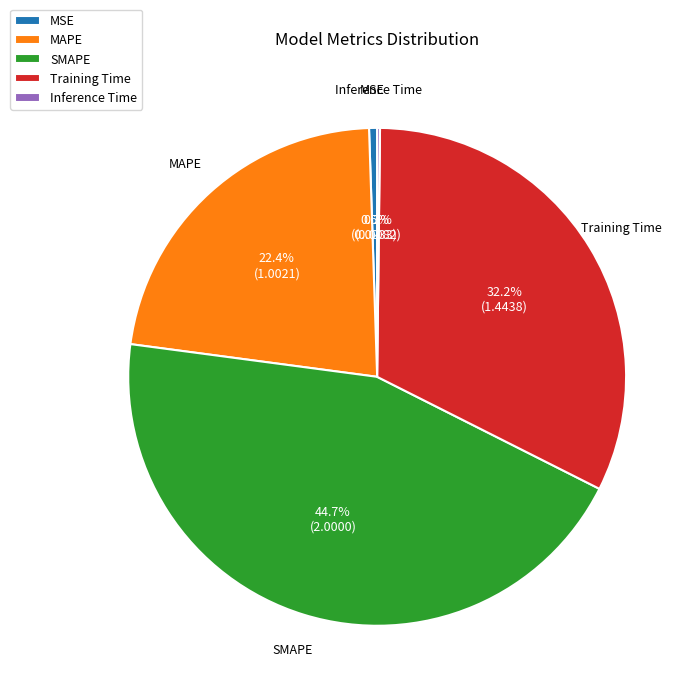

Which has a higher value, SMAPE or MAPE?

SMAPE